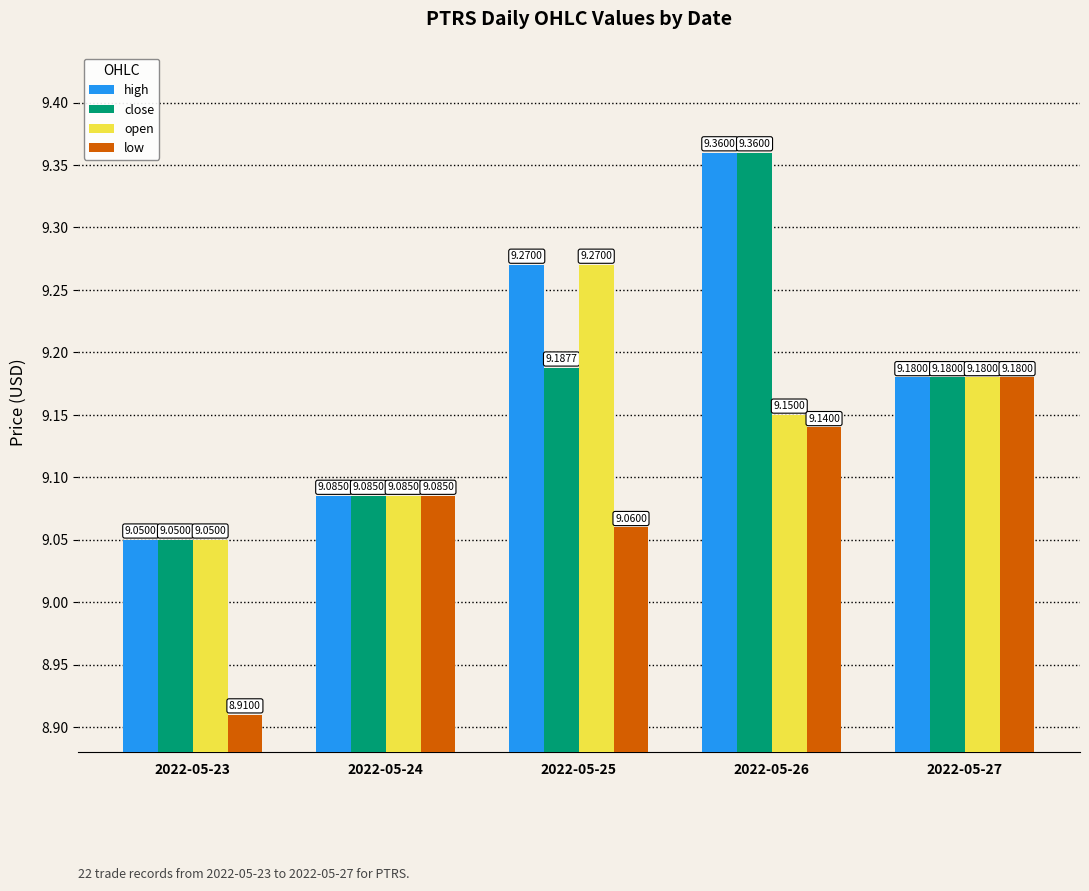

What is the sum of the open values at 2022-05-27 and 2022-05-24?

18.3